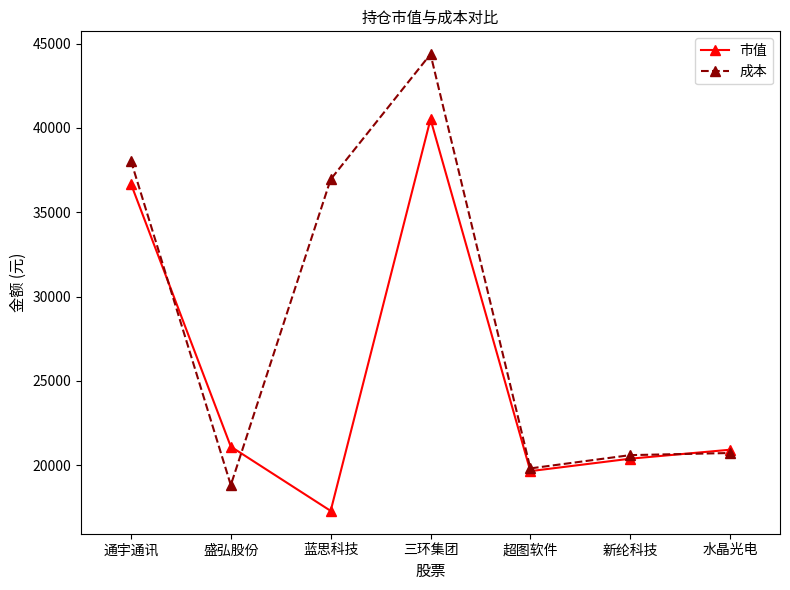

Which series changed the most between 三环集团 and 新纶科技?

成本